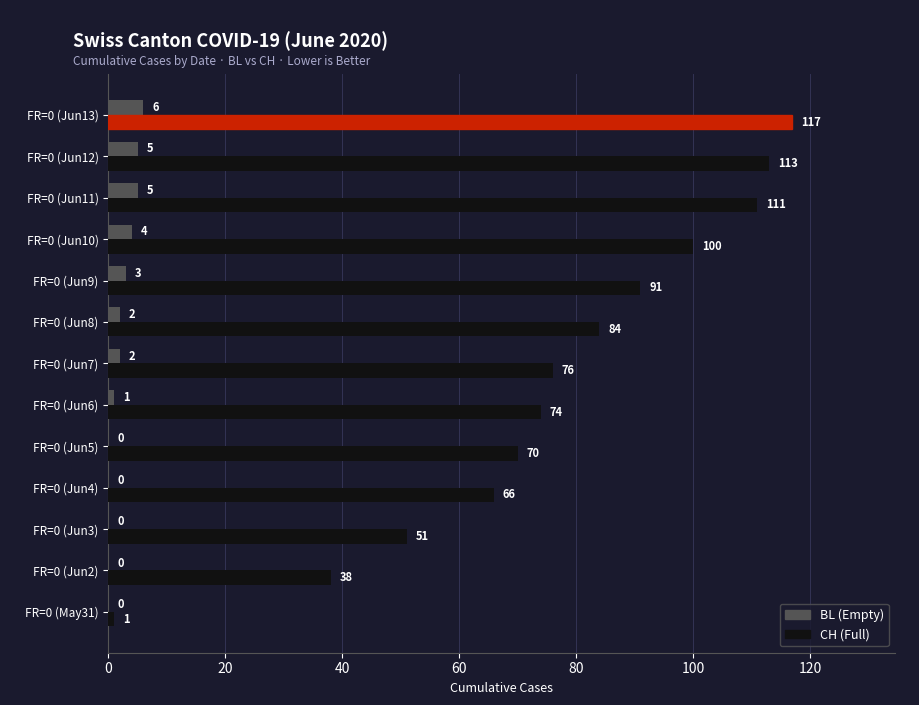

True or false: CH (Full) has a value of 66 at FR=0 (Jun4).

True